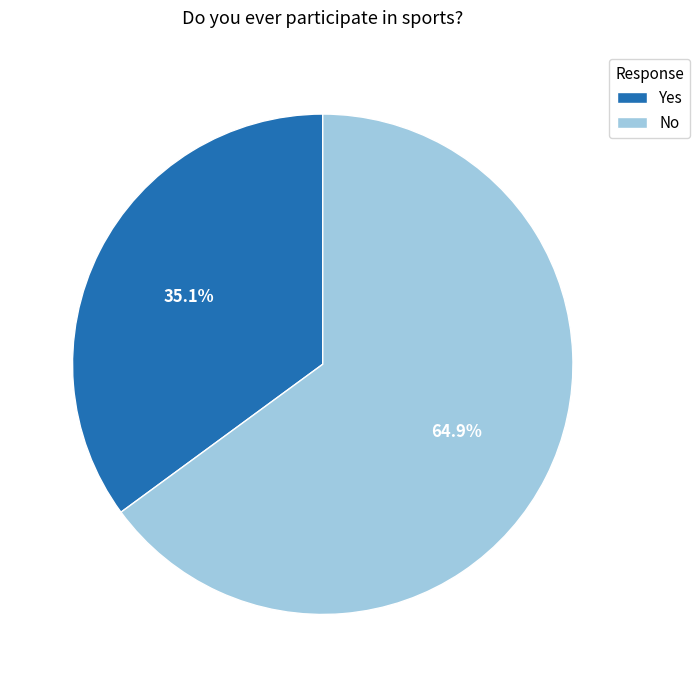

Which category has the biggest portion of the pie?

No